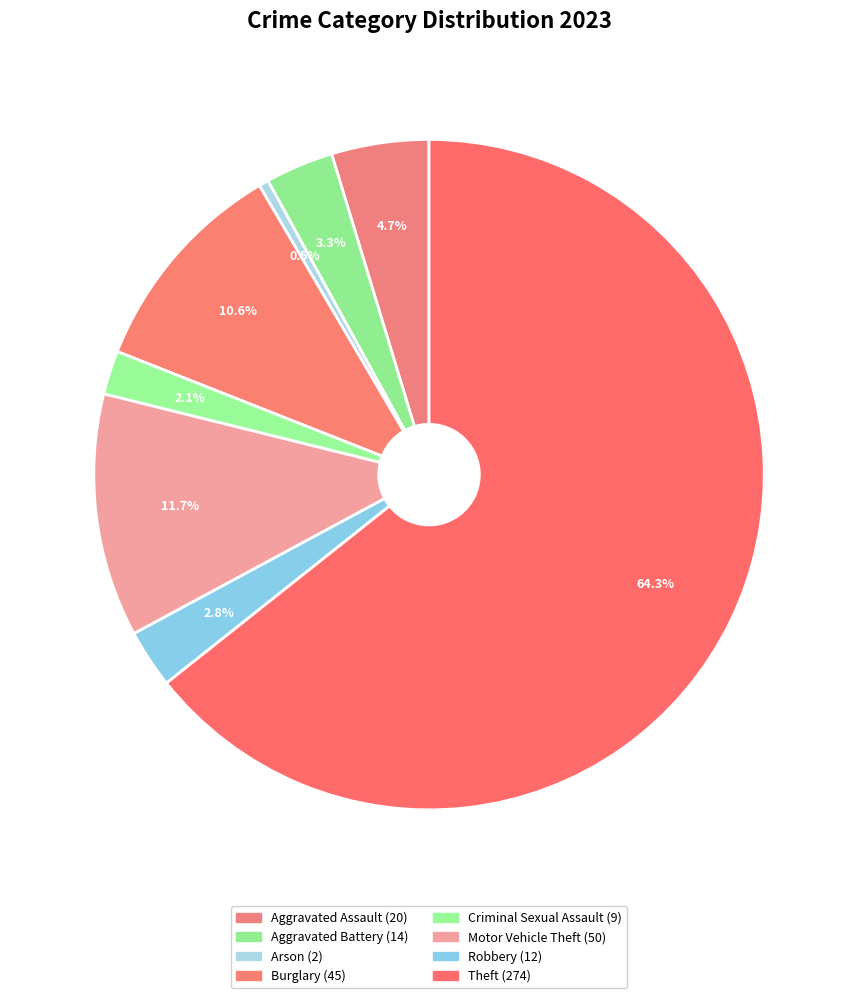

What is the smallest slice in the pie chart?

Arson